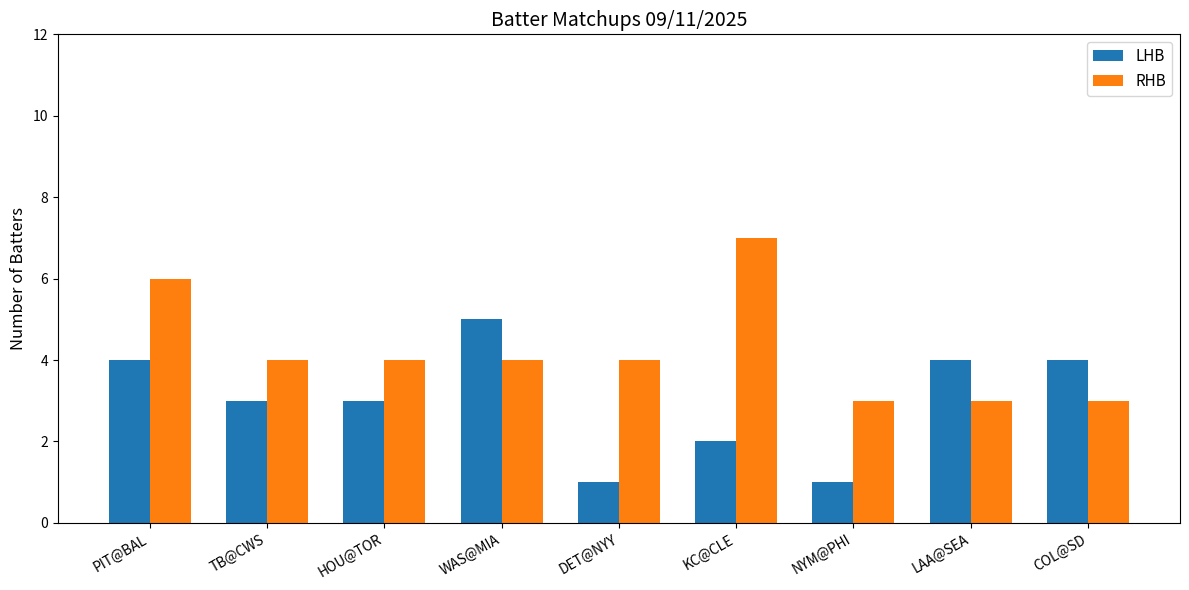

What is the approximate value of LHB at LAA@SEA?

4